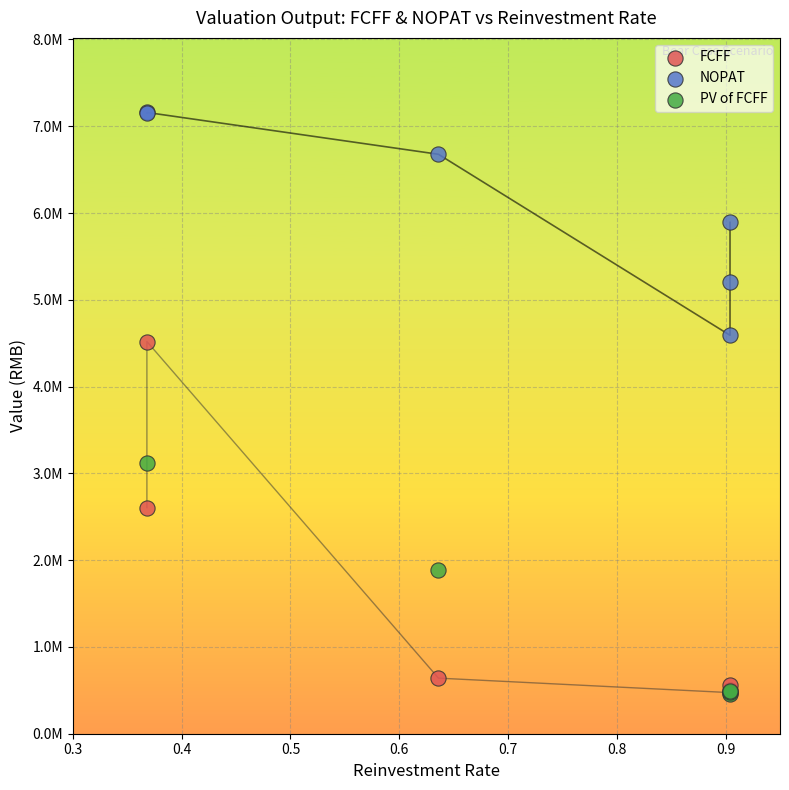

Which series has the largest Y range (max minus min)?

FCFF